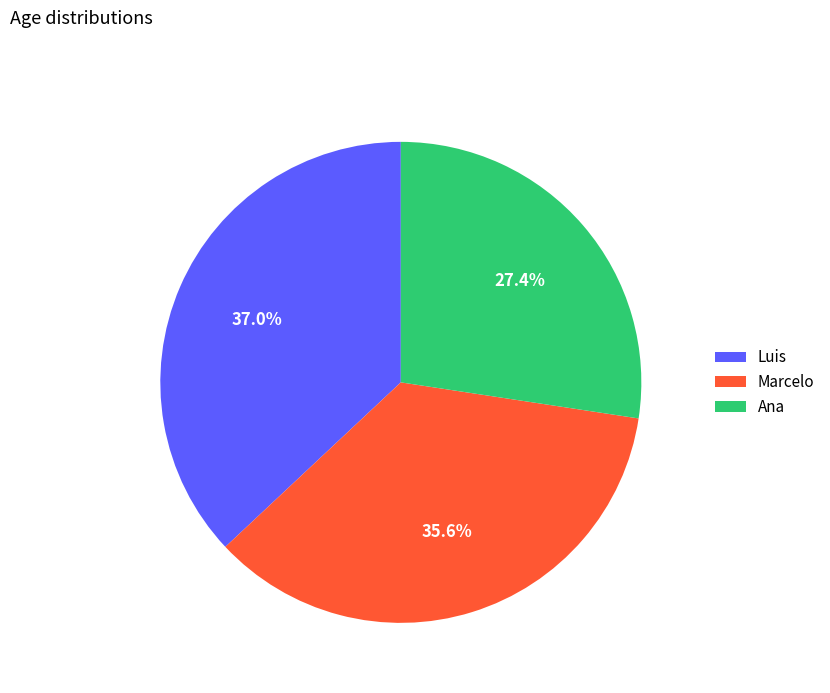

How many segments does this pie chart have?

3